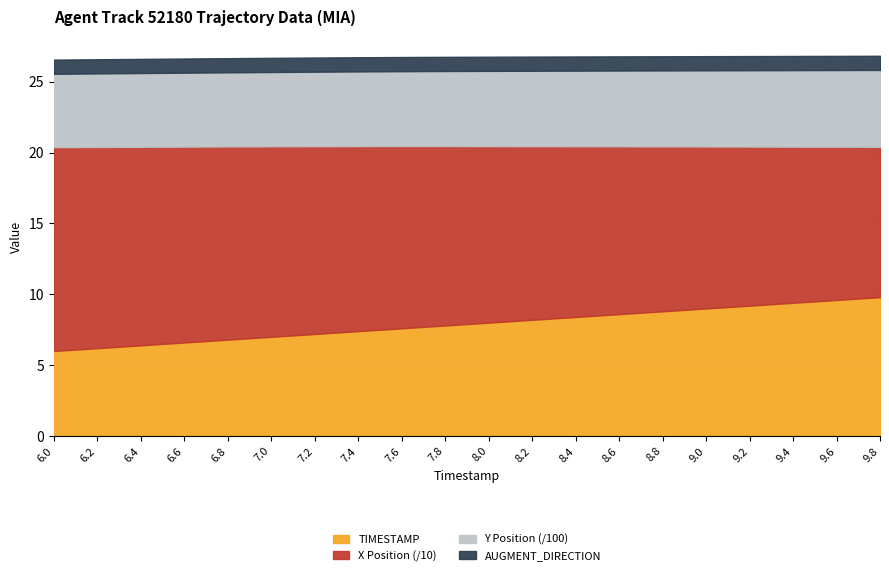

How many values in the TIMESTAMP series exceed 8?

9